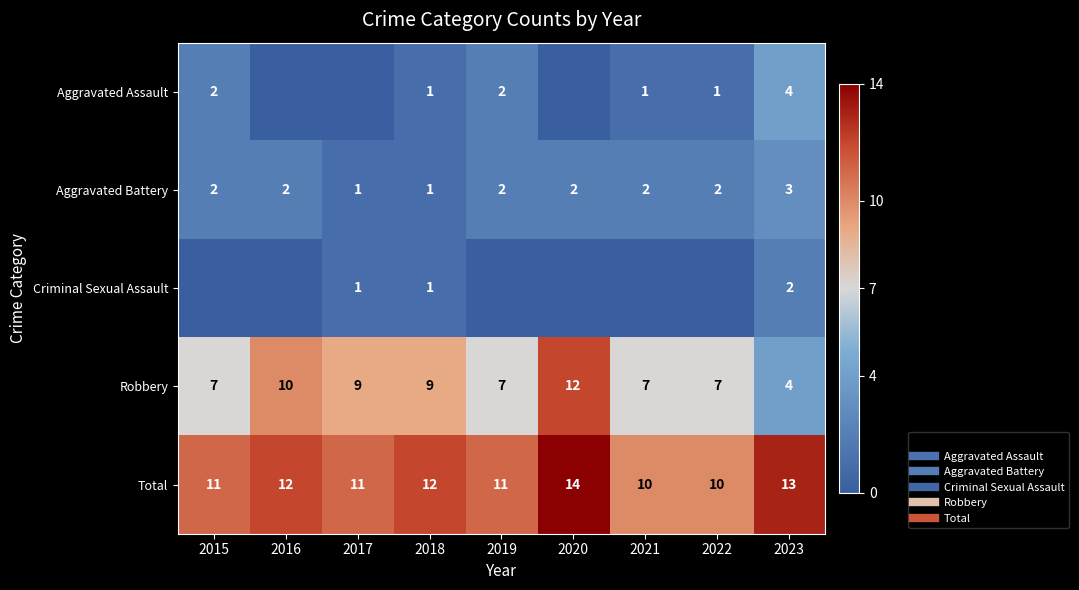

Is it true that Total equals 19 at 2020?

False